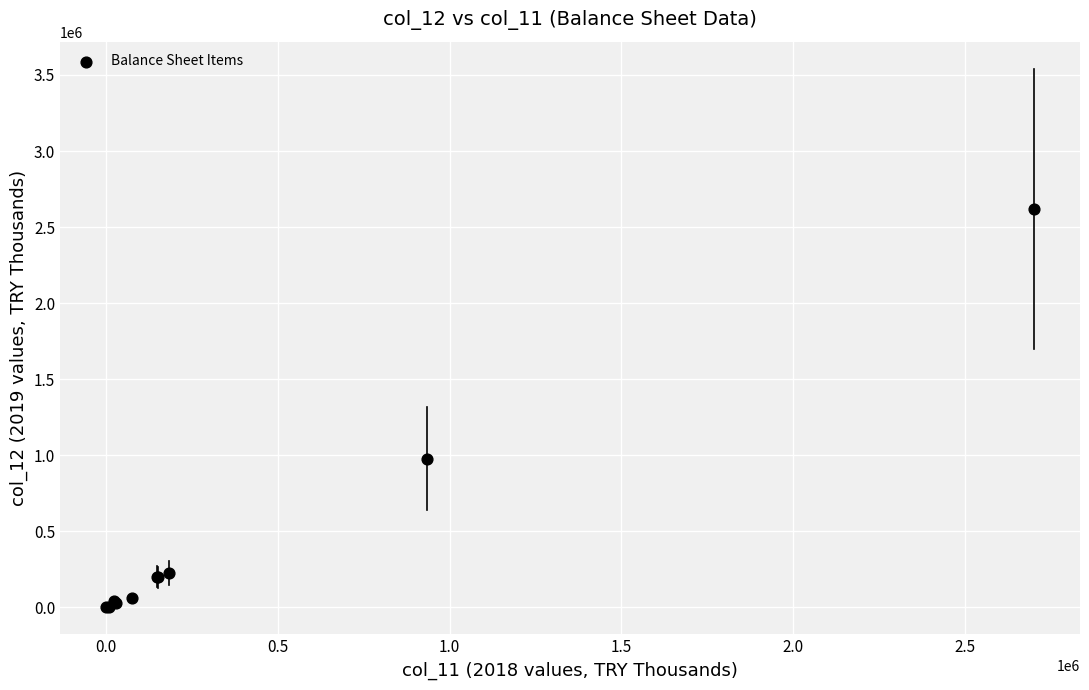

What Y value in the scatter plot is closest to 1309917?

977713.2